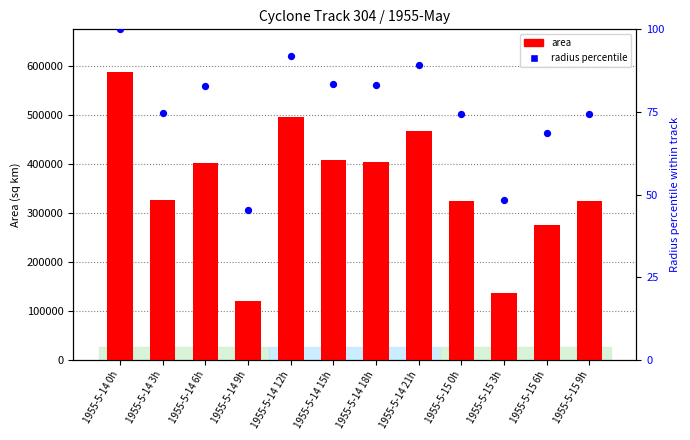

What is the total value across all series at 1955-5-14 21h?

468214.3